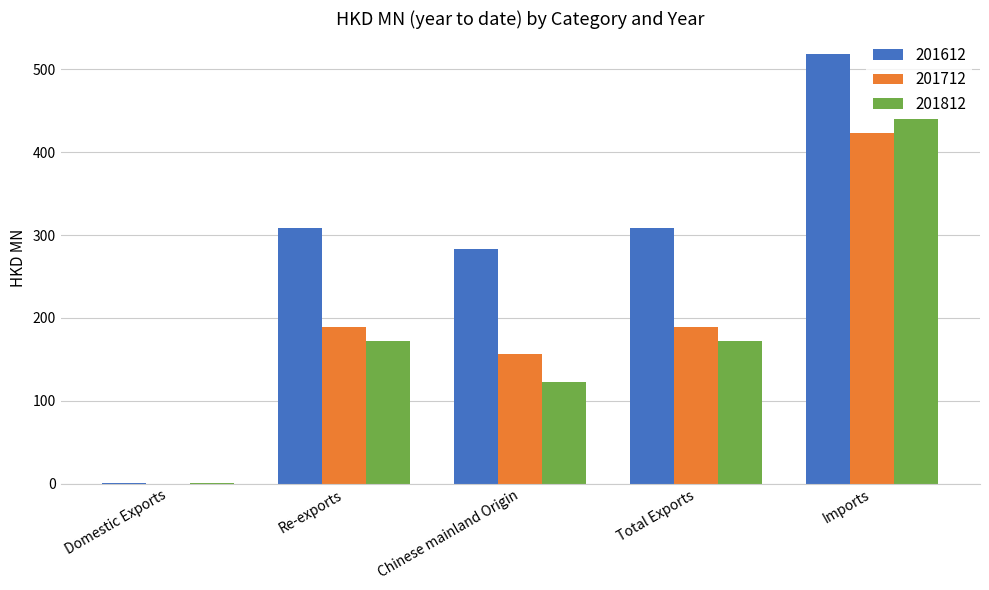

What is the difference between the 201612 values at Re-exports and Chinese mainland Origin?

24.7